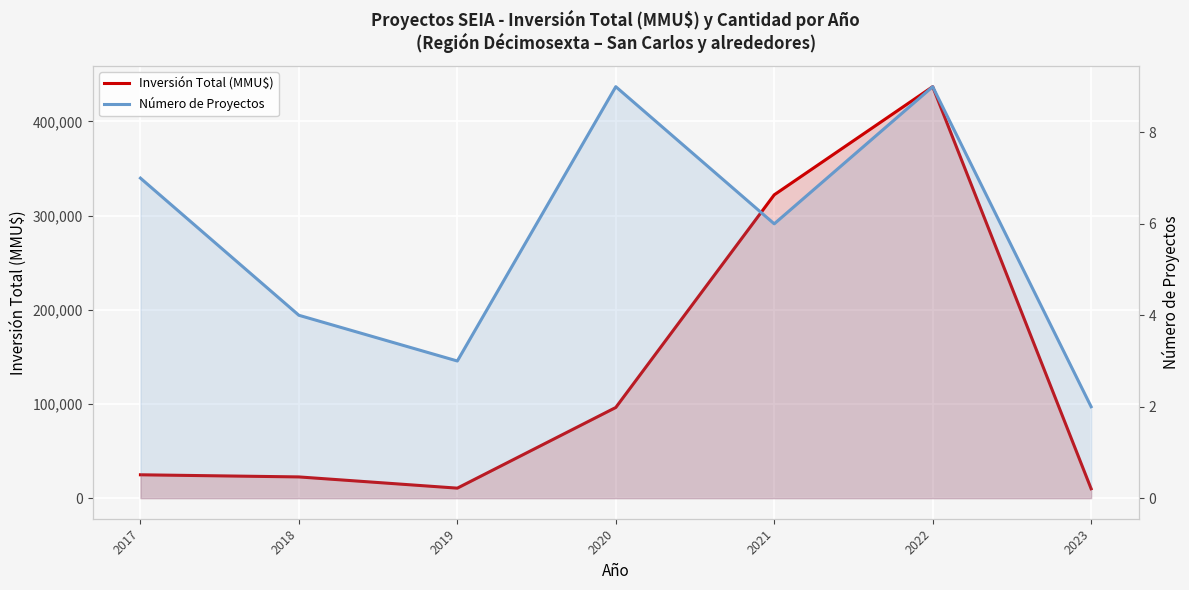

How many interior local peaks does the Número de Proyectos series have?

2